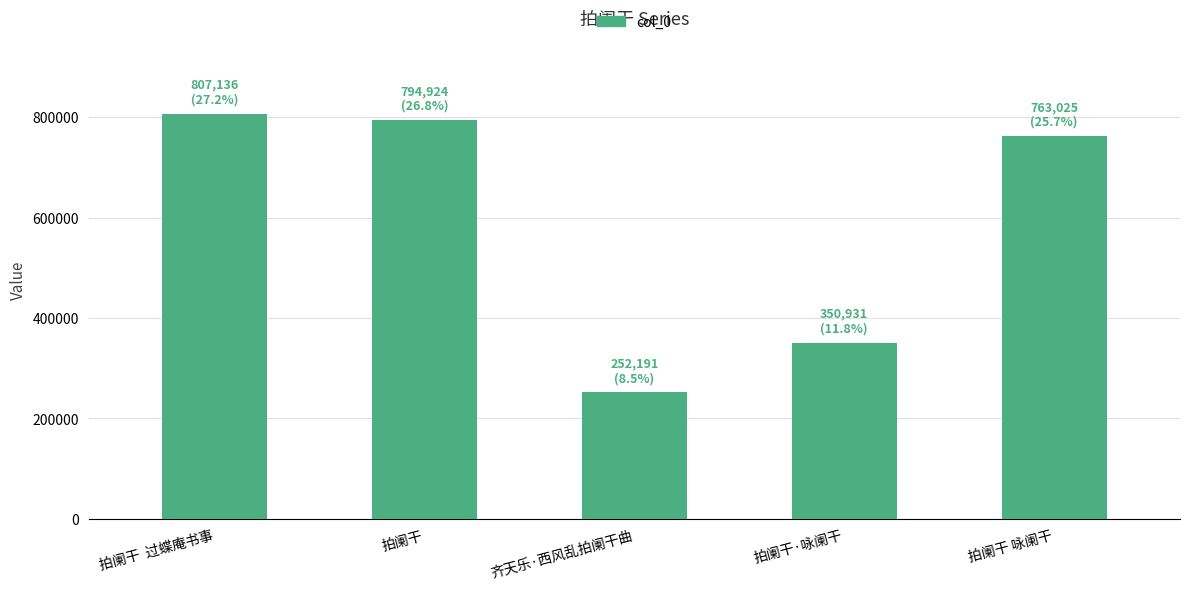

What is the label of the 5th bar from the right?

拍阑干  过蝶庵书事